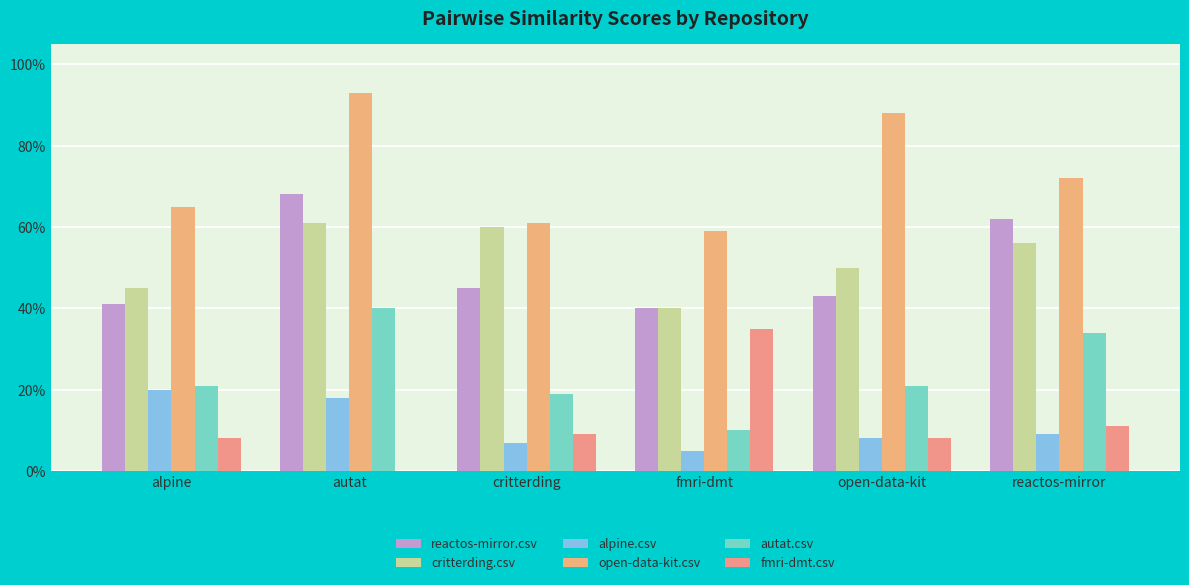

What is the difference between the highest and lowest values at open-data-kit?

0.8